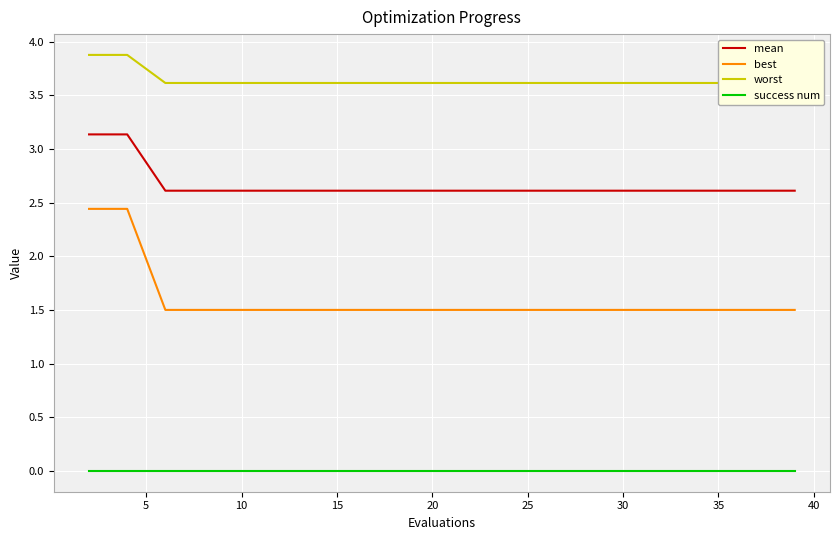

True or false: best and mean intersect in this chart.

False